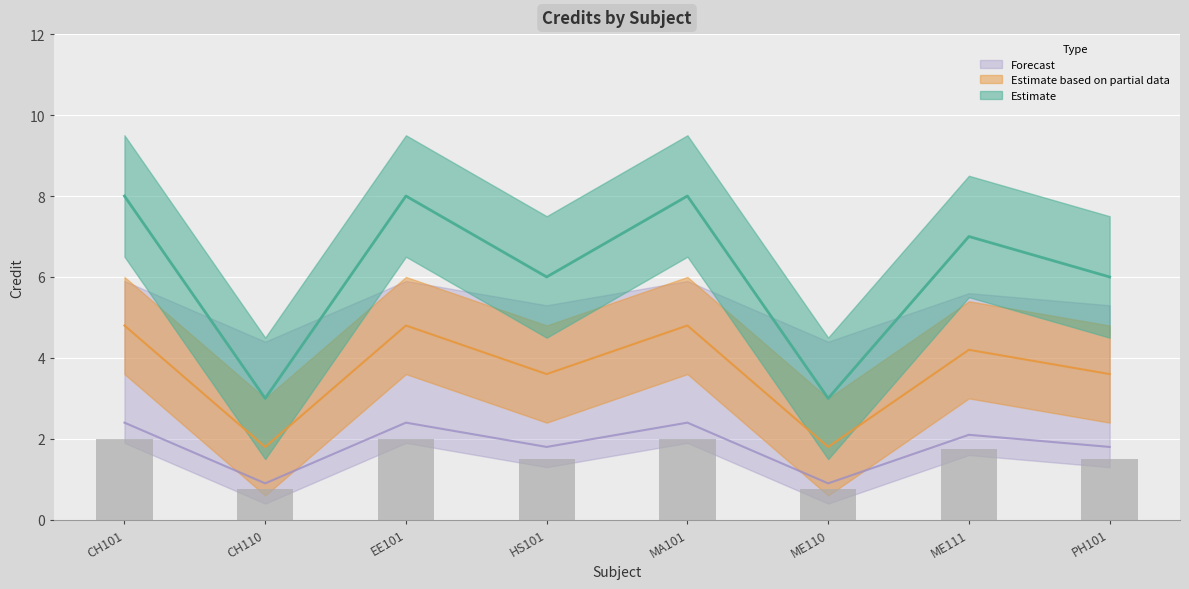

The value at MA101 is 12. True or false?

False